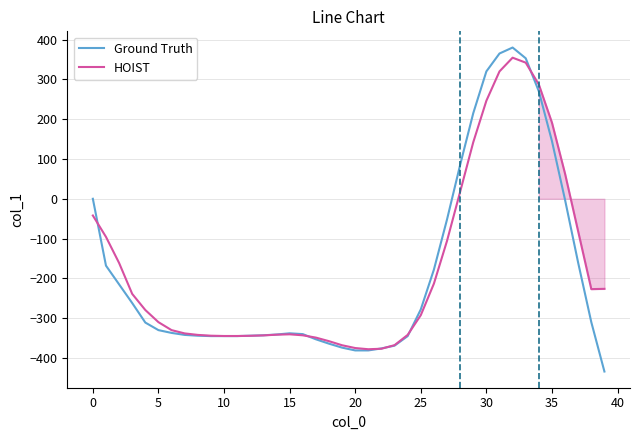

Which category has the lowest value across all series?

39